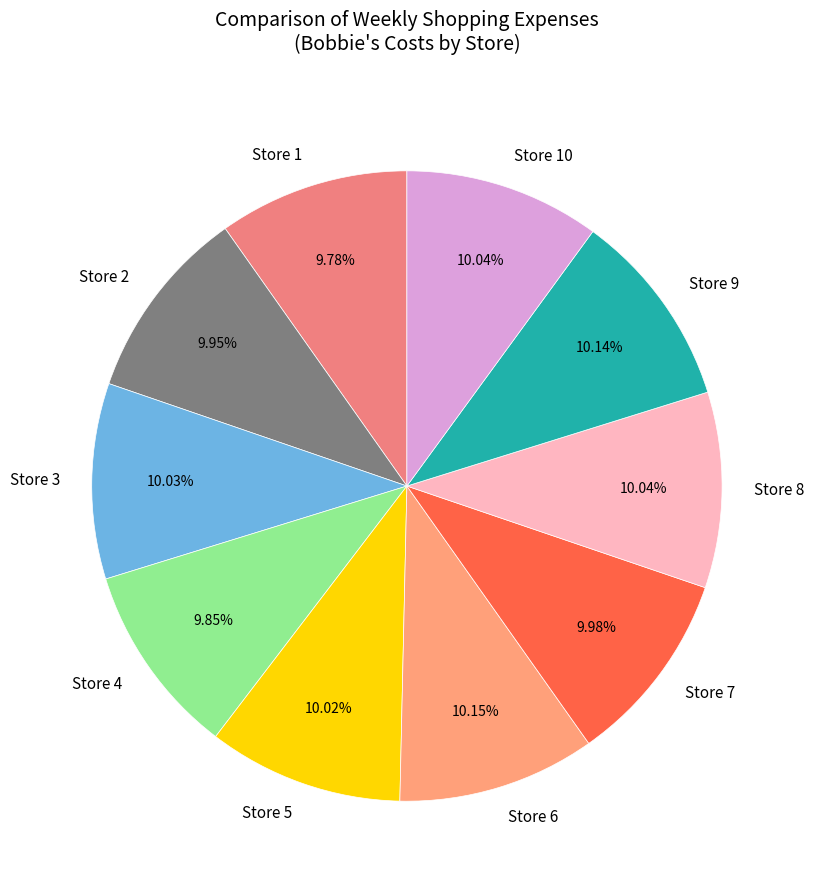

What is the ratio of the value at Store 4 to the value at Store 1?

1.0